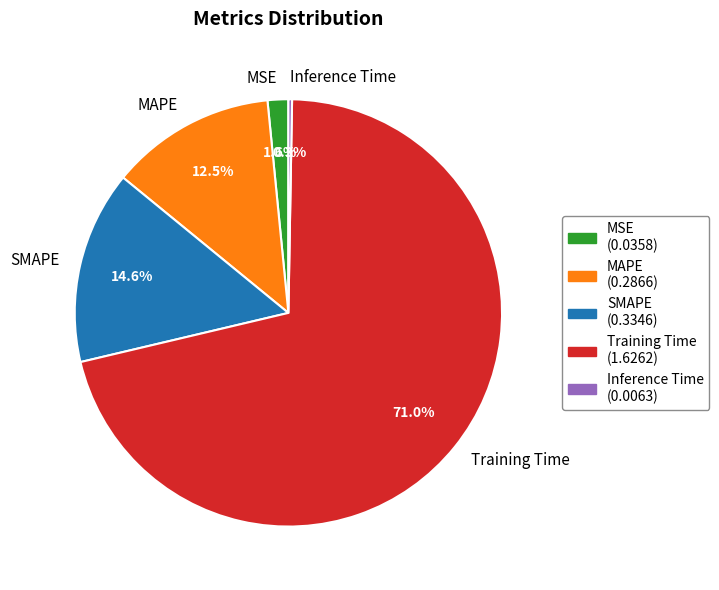

To the nearest percent, what is the average slice percentage?

20%